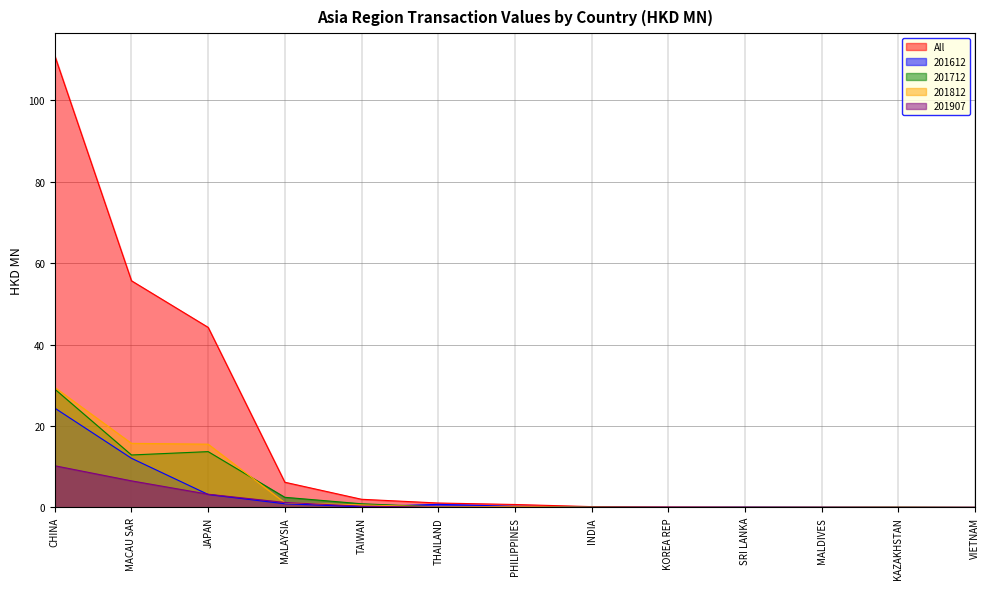

What is the maximum value shown in the chart?

110.9